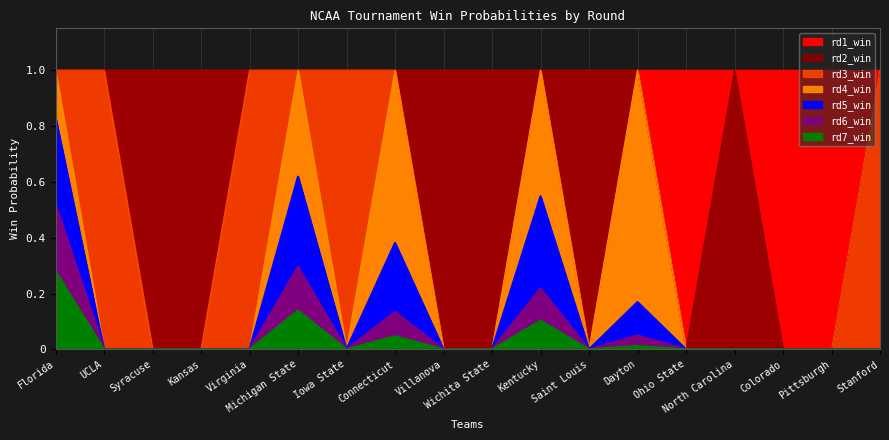

What is the sum of the rd2_win values at Kansas and Virginia?

2.0